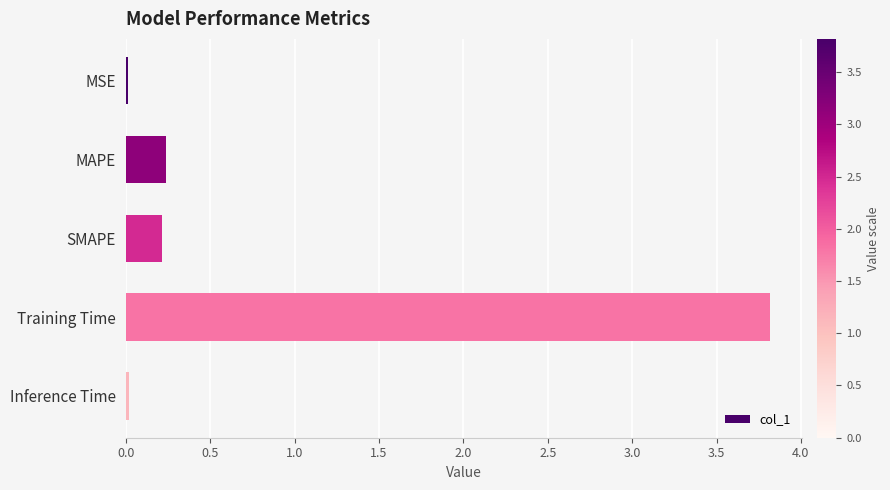

What is the value of the 2nd bar from the top?

0.2